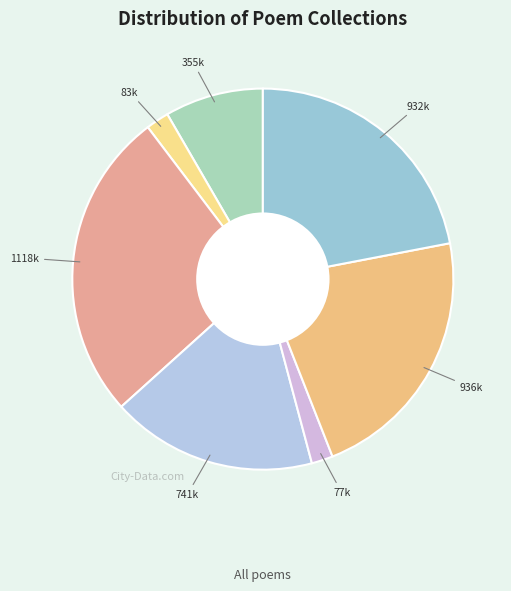

Count the number of slices in the pie.

7